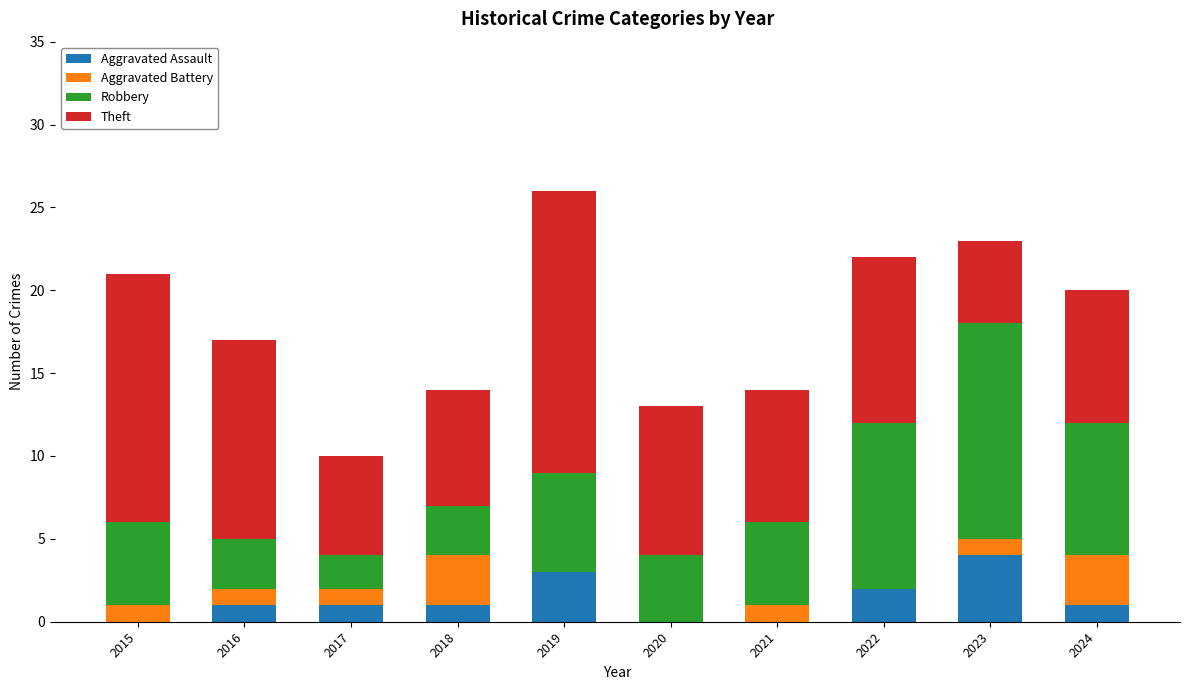

The Aggravated Assault series shows 1 at 2024. True or false?

True